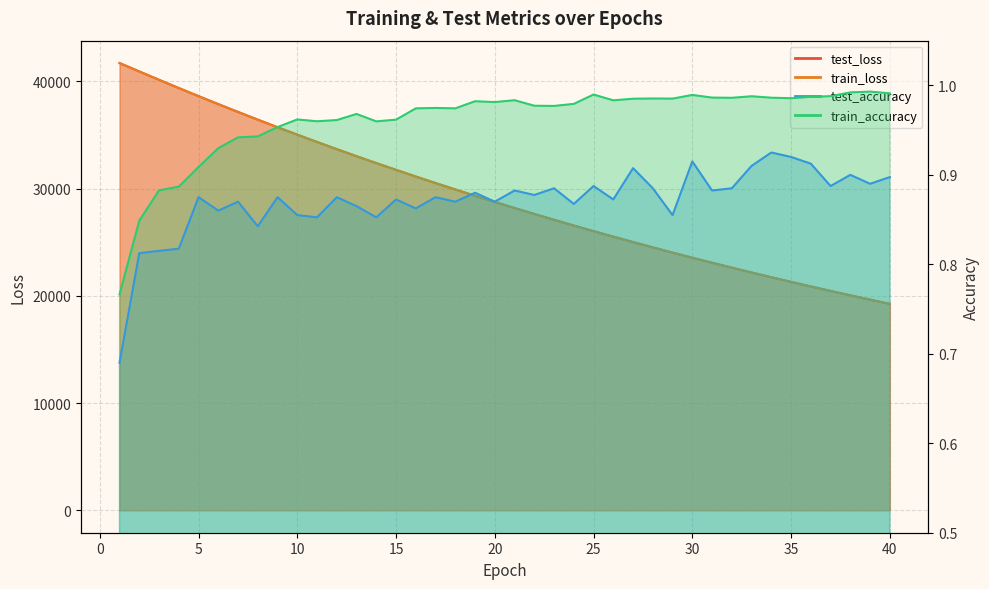

True or false: test_loss and train_loss intersect in this chart.

False